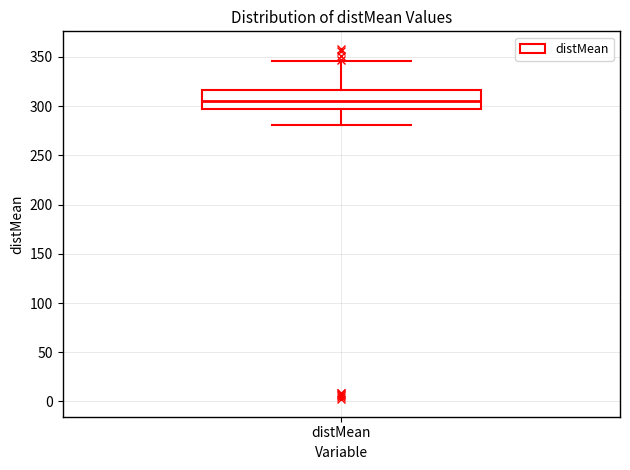

Read this box plot against the y-axis: the position of the median line, the range covered by the box, and the ends of both whiskers. The values are not printed on the chart, so give them approximately, as read against the axis.

median 305, box 295 to 315, whiskers 280 to 345